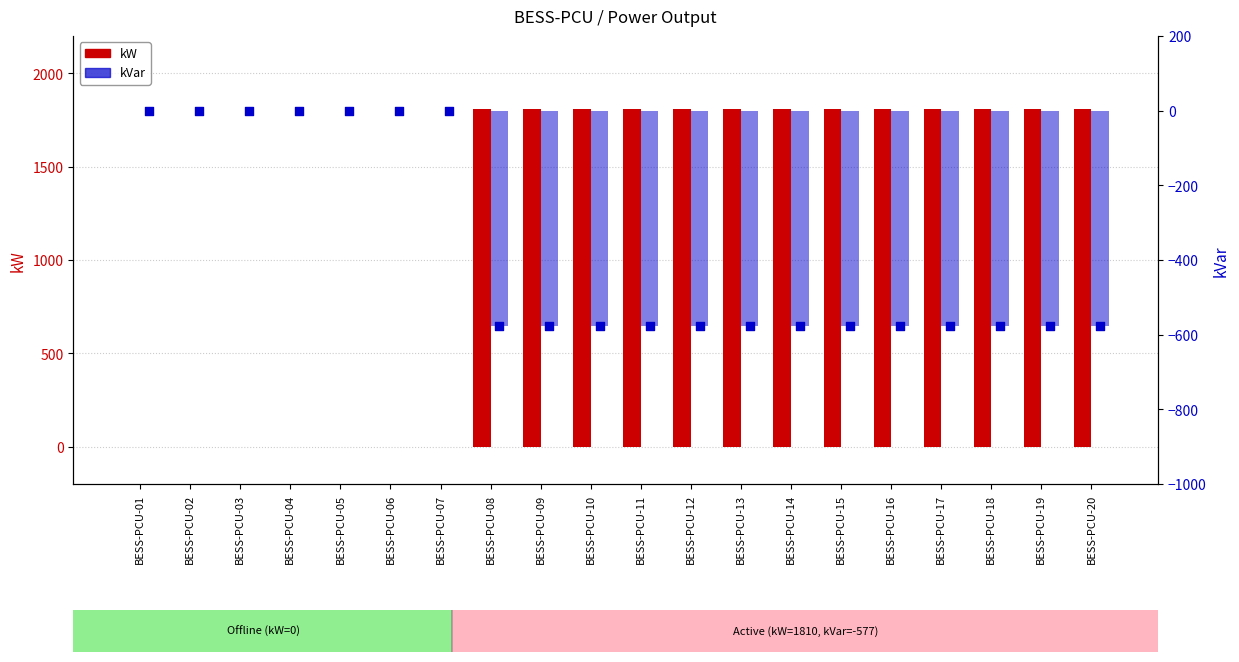

Which series has the largest total across all categories?

kW